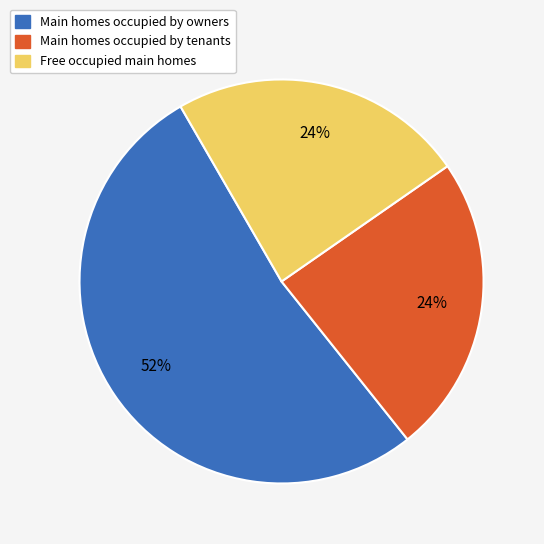

What is the largest slice in the pie chart?

Main homes occupied by owners